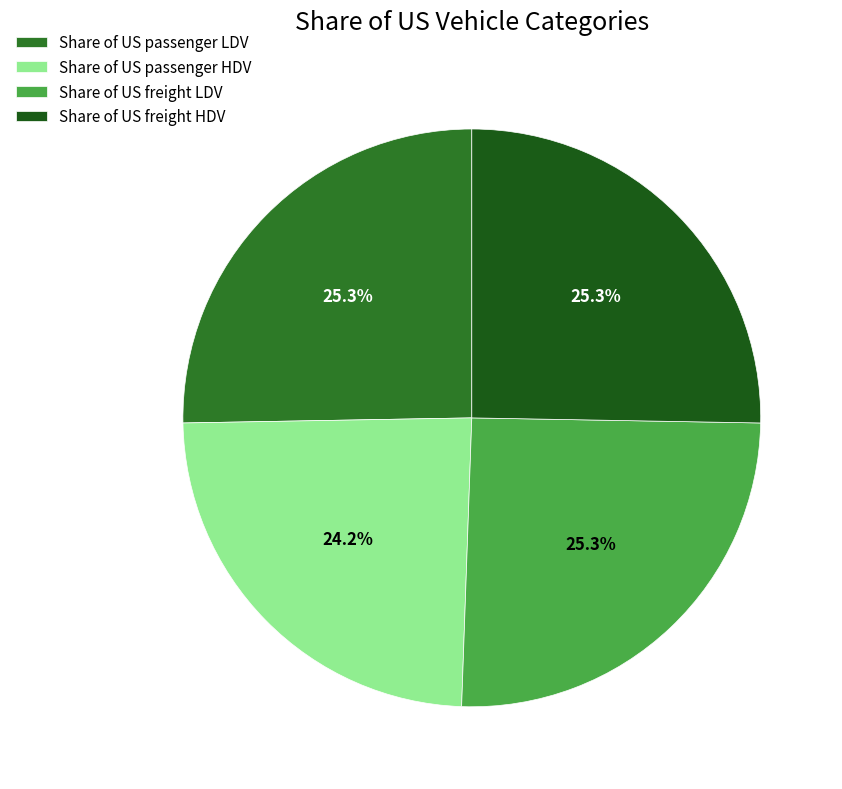

Does Share of US passenger LDV represent more than half of the total?

No